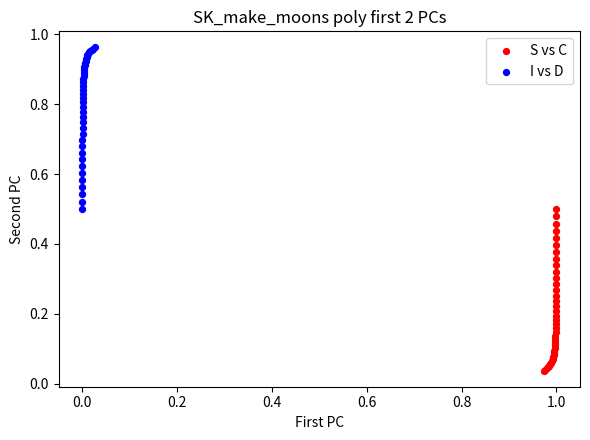

Which series reaches the maximum Y coordinate?

I vs D